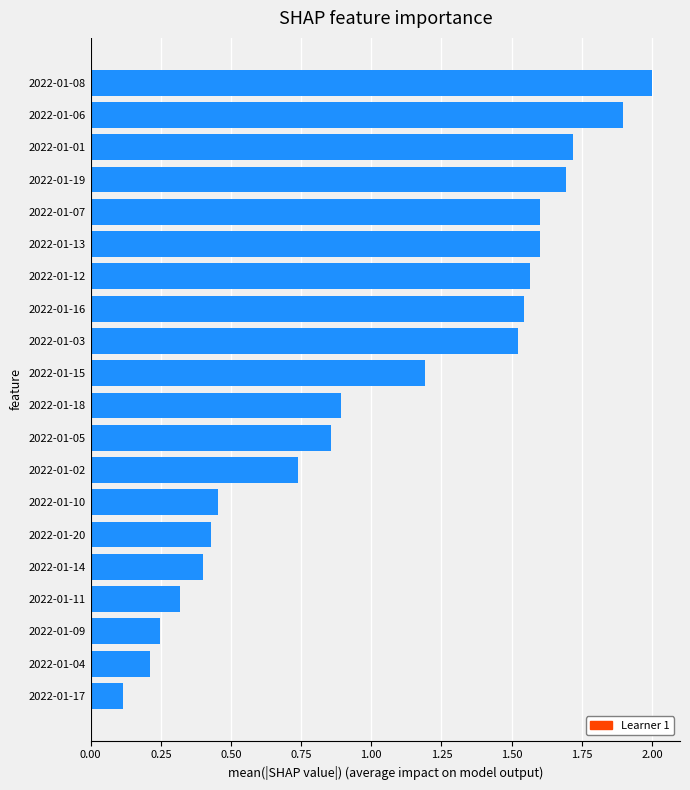

Which has a higher value, 2022-01-01 or 2022-01-06?

2022-01-06